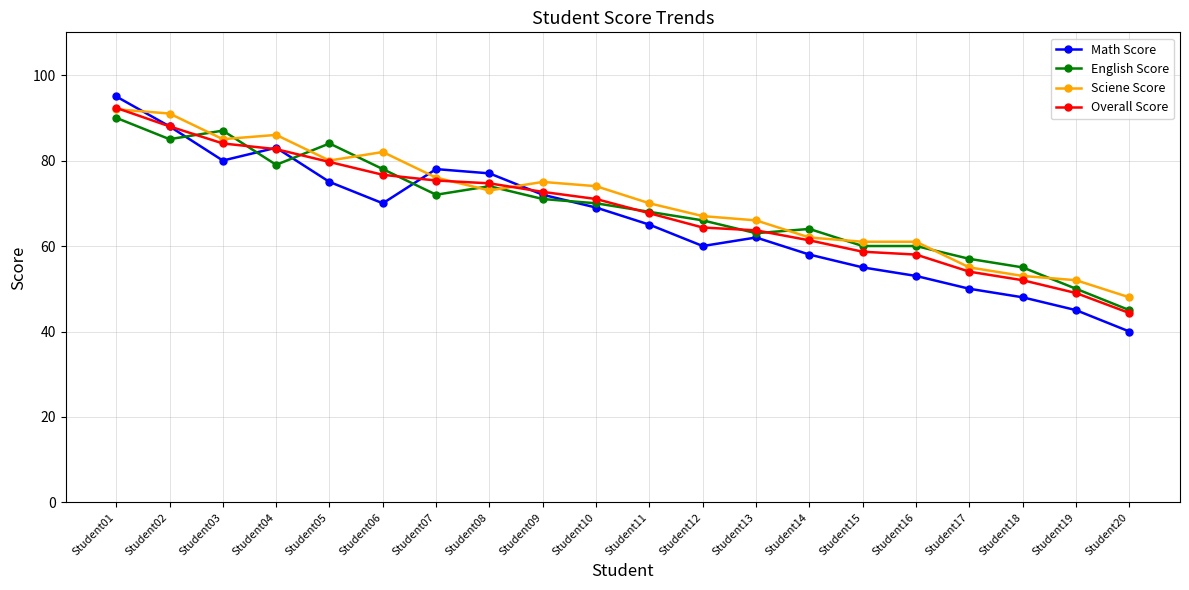

At which category is the sum across all series the highest?

Student01